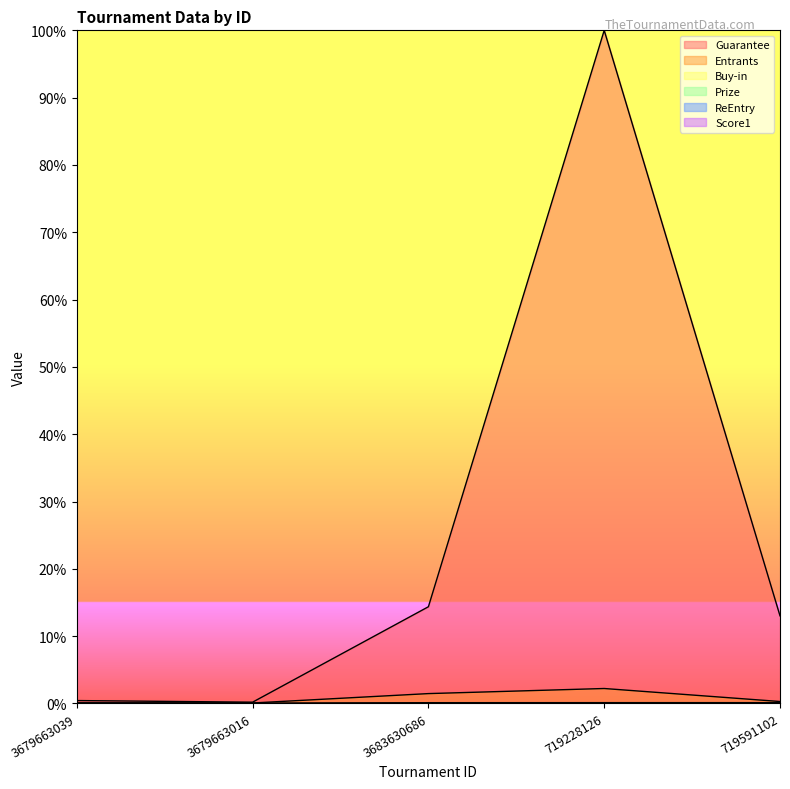

What is the label of the 3rd point from the left?

3683630686